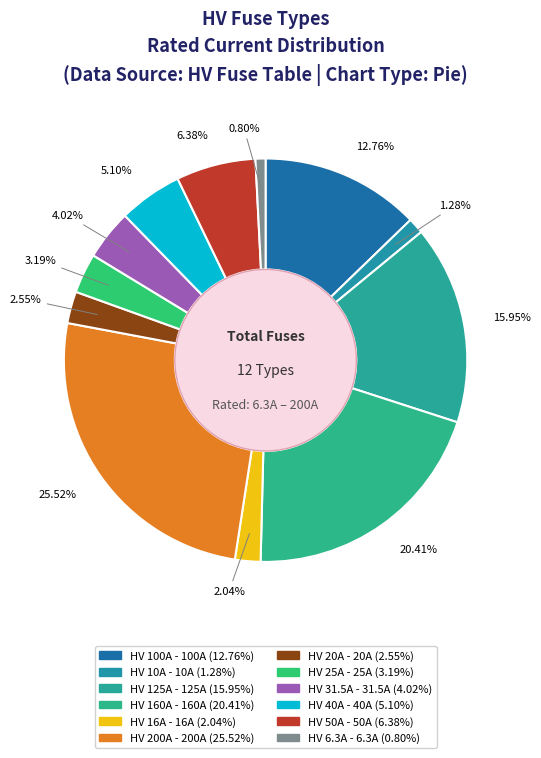

How many segments does this pie chart have?

12